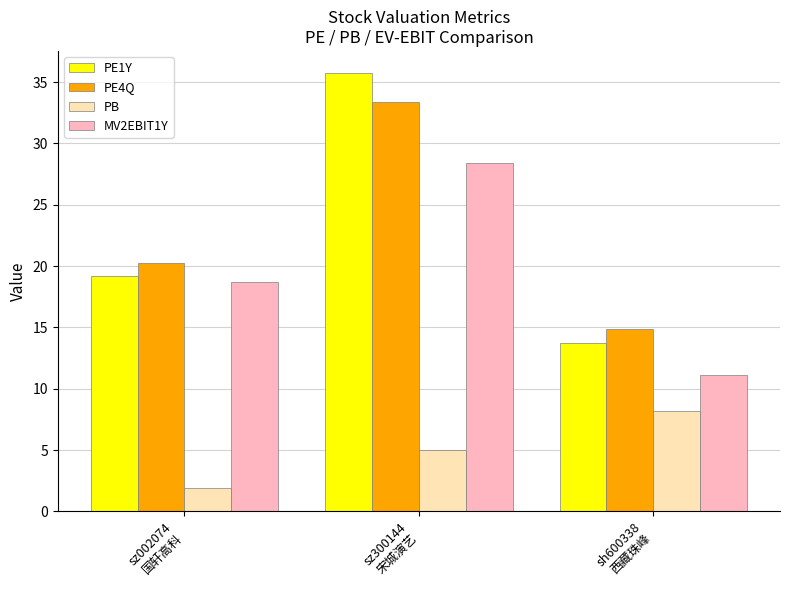

At how many categories does at least one series exceed 34?

1